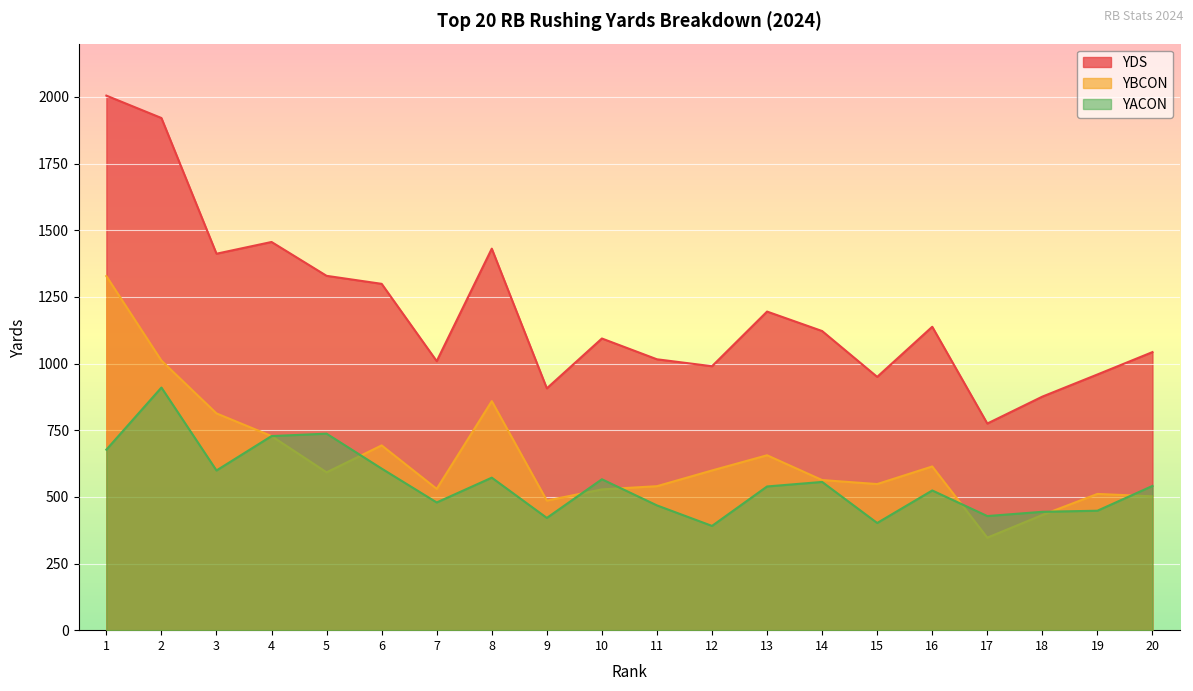

What are all the series names shown in the legend?

YDS, YBCON, YACON